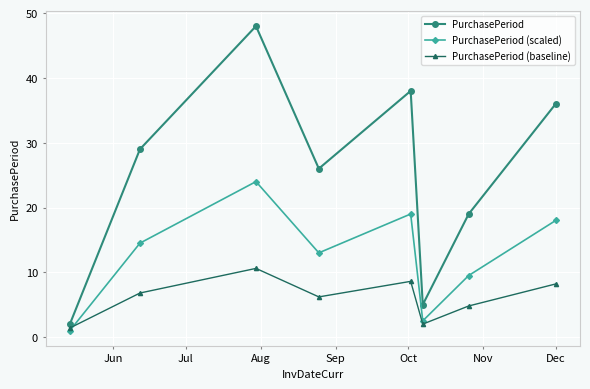

List the series in order of their peak value, highest first.

PurchasePeriod, PurchasePeriod (scaled), PurchasePeriod (baseline)